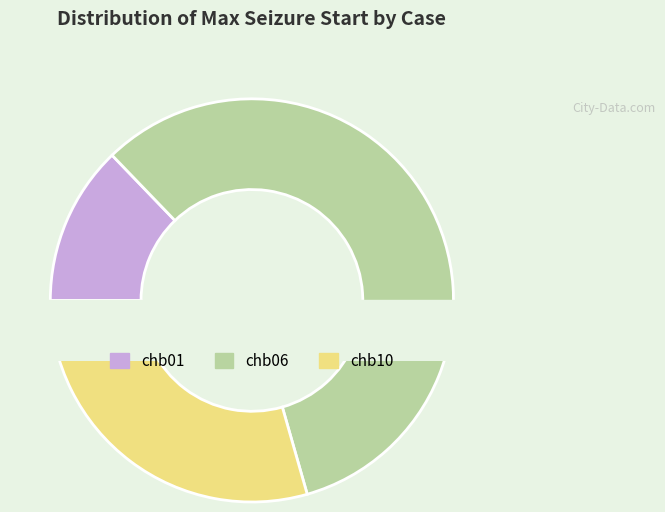

The chb06 slice represents 70% of the pie. True or false?

False